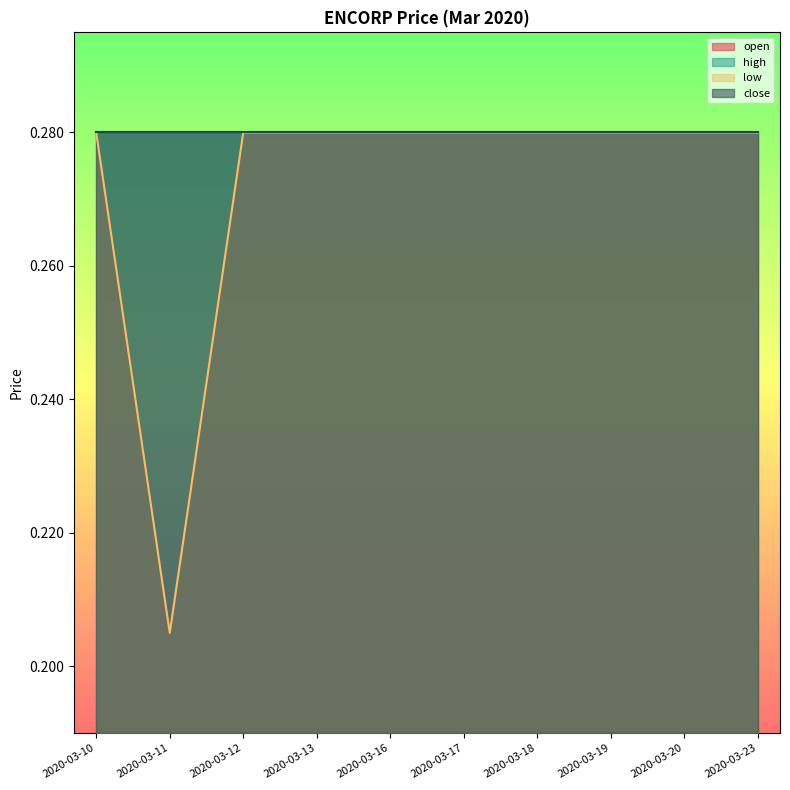

Is it true that low equals 0.3 at 2020-03-19?

True